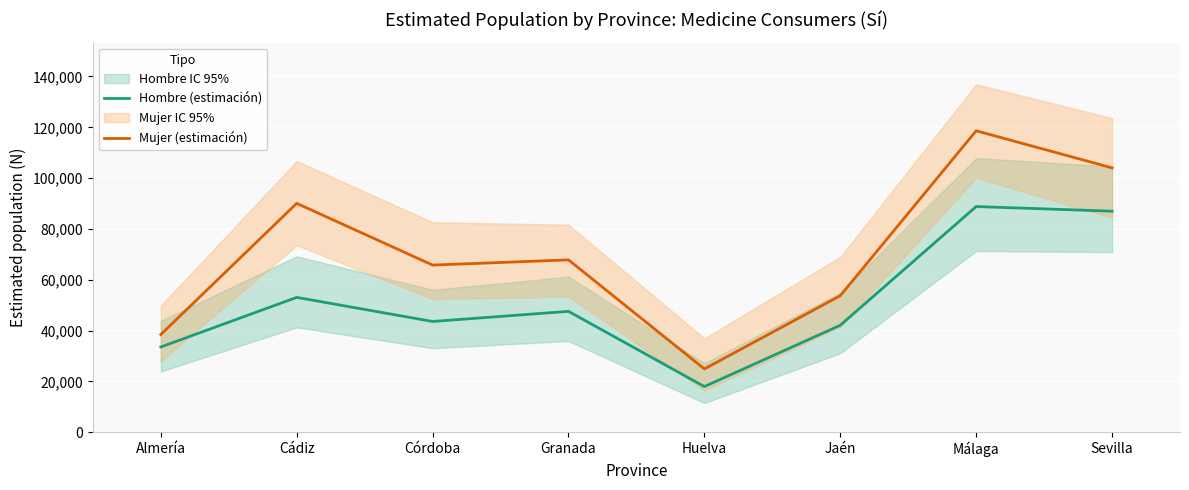

At which label does Mujer (estimación) first exceed 67821?

Cádiz